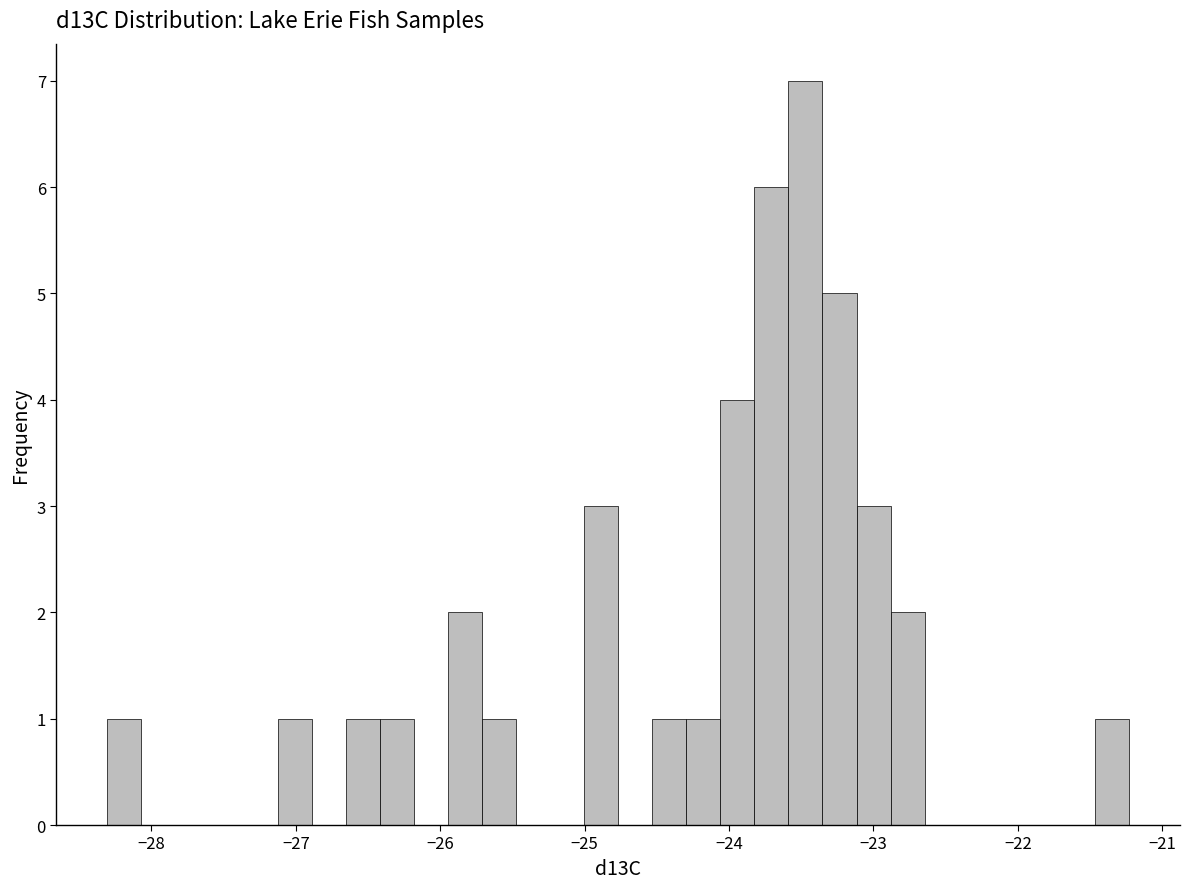

Read against the x-axis, roughly where is the centre of the tallest bar?

-23.5